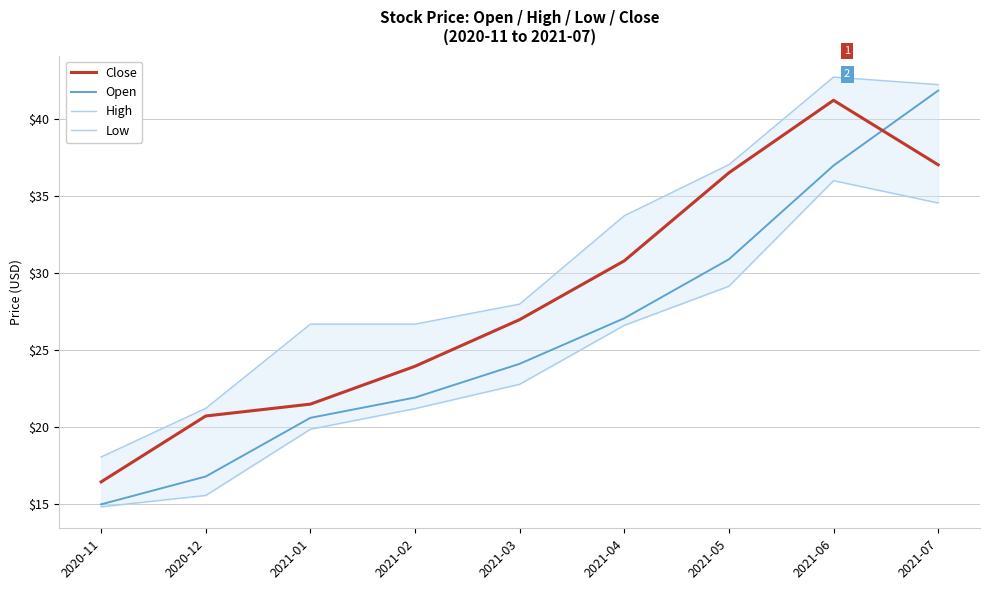

List the series in order of their overall mean, lowest first.

Low, Open, Close, High